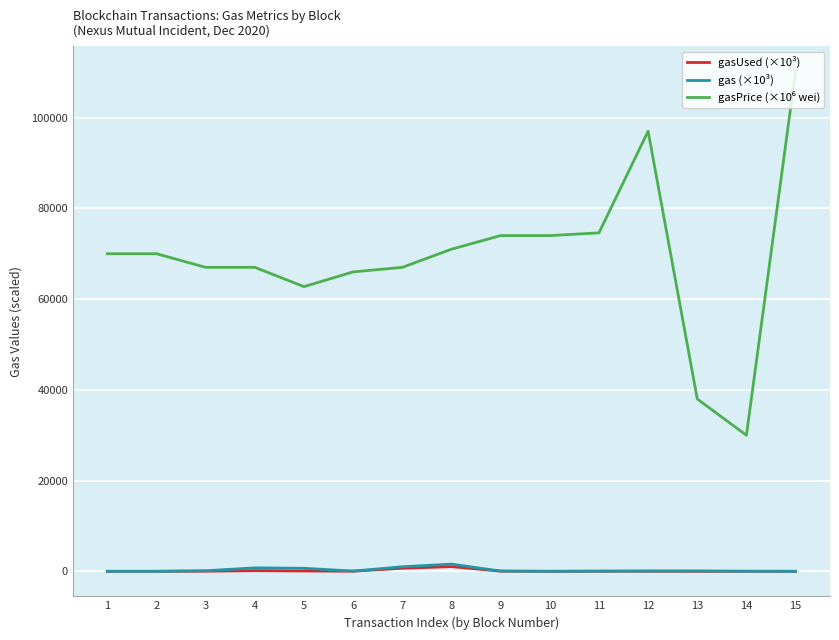

What is the sum of the gasUsed (×10³) values at 2 and 13?

43.7